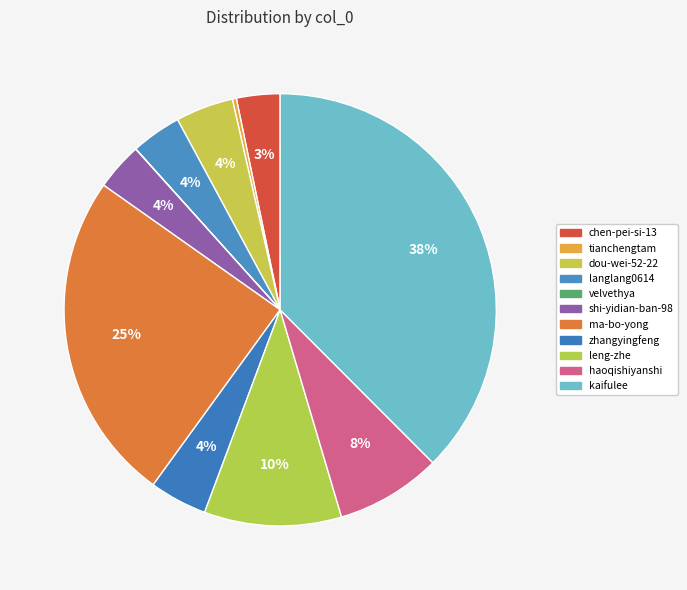

To the nearest percent, what percentage of the pie is zhangyingfeng?

4%